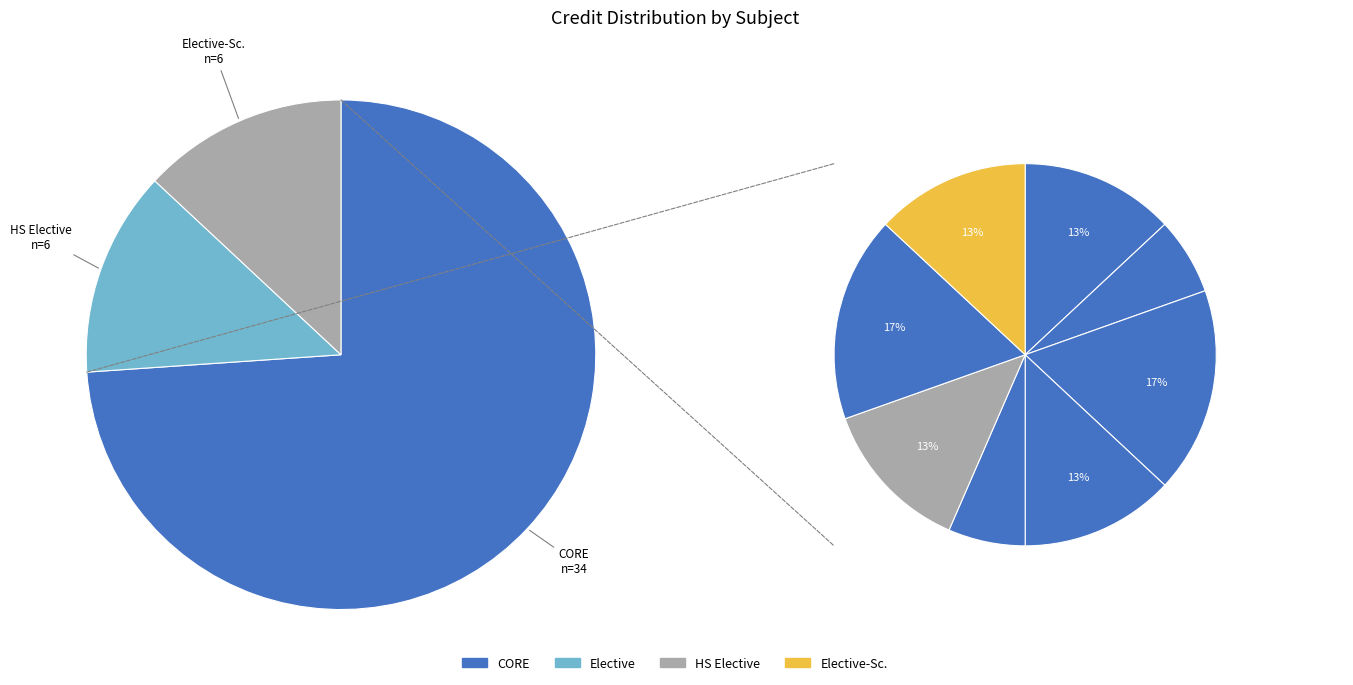

Do EE280 Electrical Machines and EE204 Analog Circuits Laboratory together represent more than half of the pie?

No